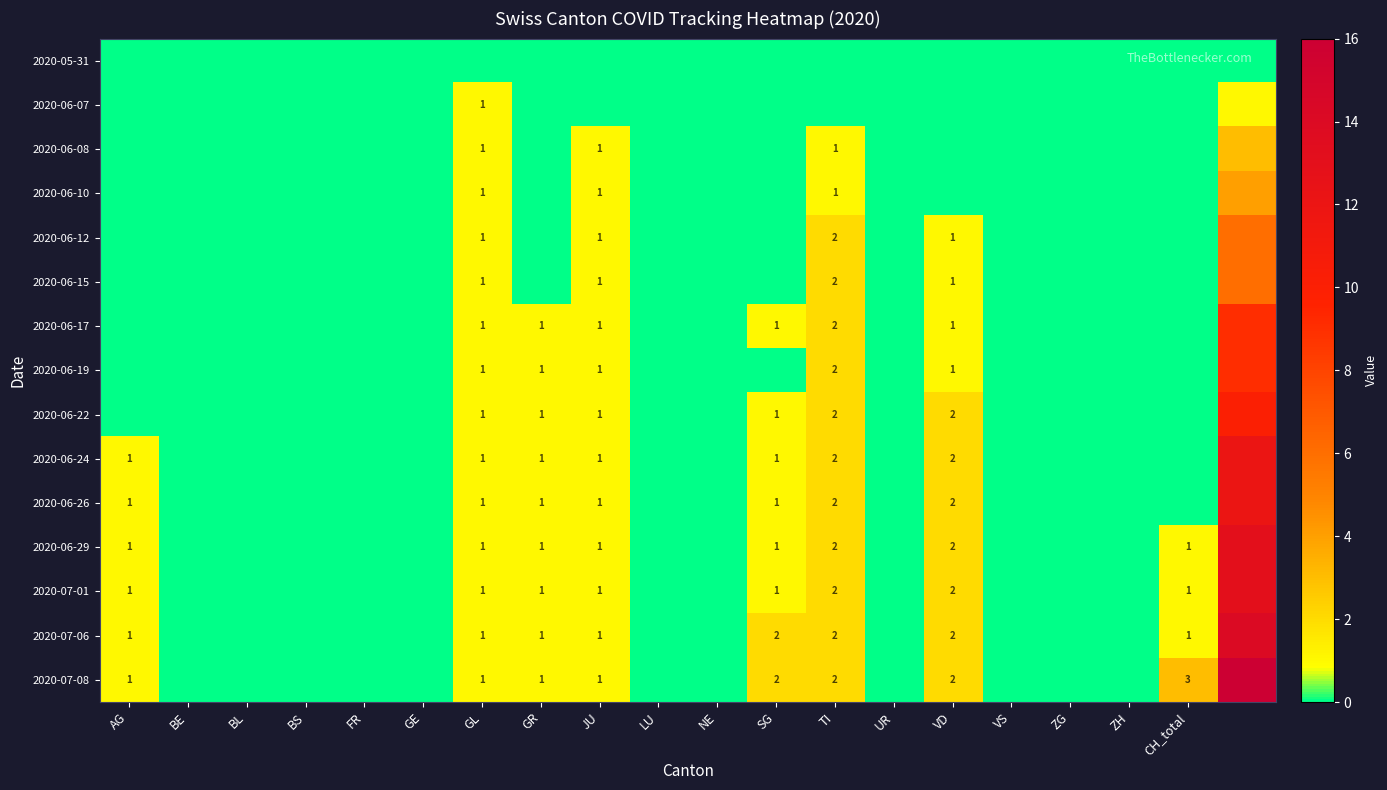

True or false: 2020-06-19 has a value of 1 at GL.

True